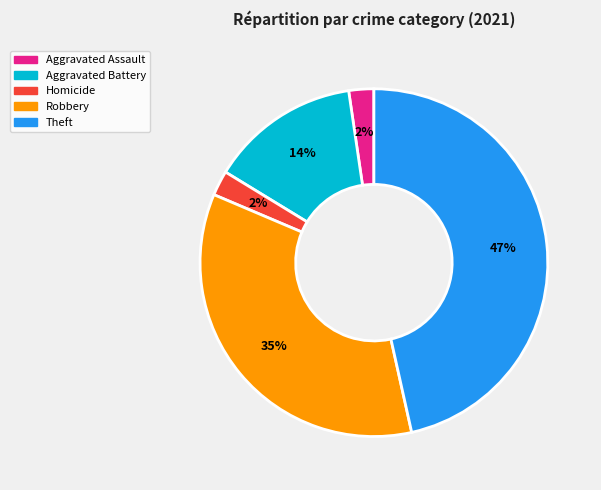

To the nearest percent, what is the average slice percentage?

20%